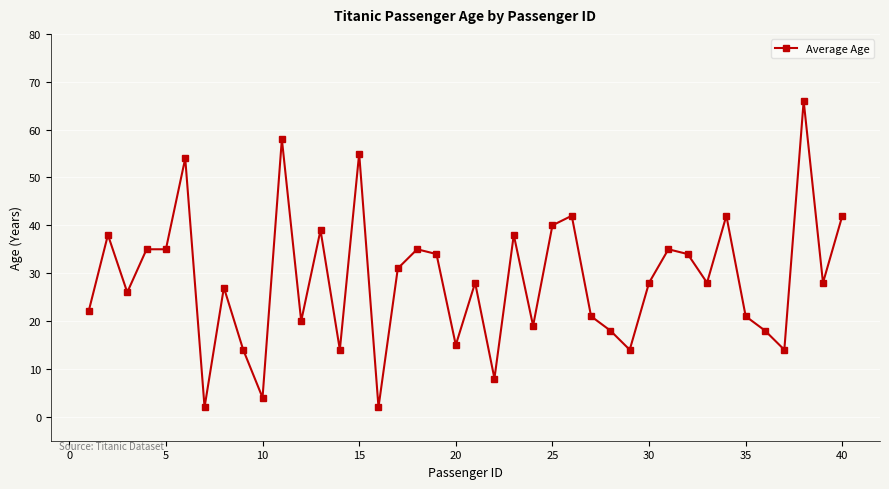

What is the greatest value displayed?

66